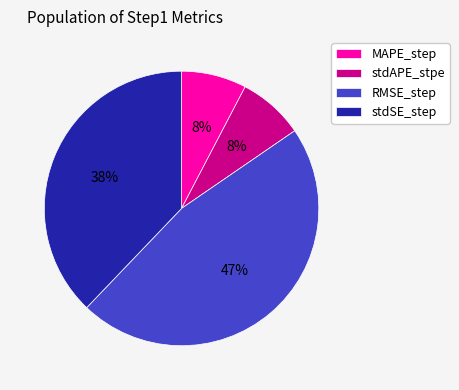

Combined, do MAPE_step and stdSE_step account for over 50%?

No